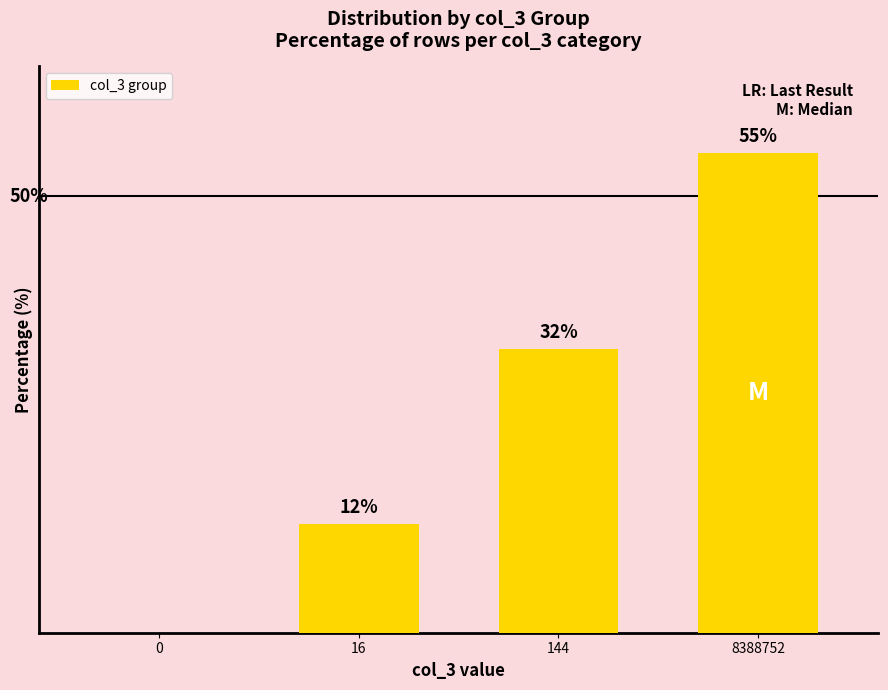

Are the bars horizontal?

No